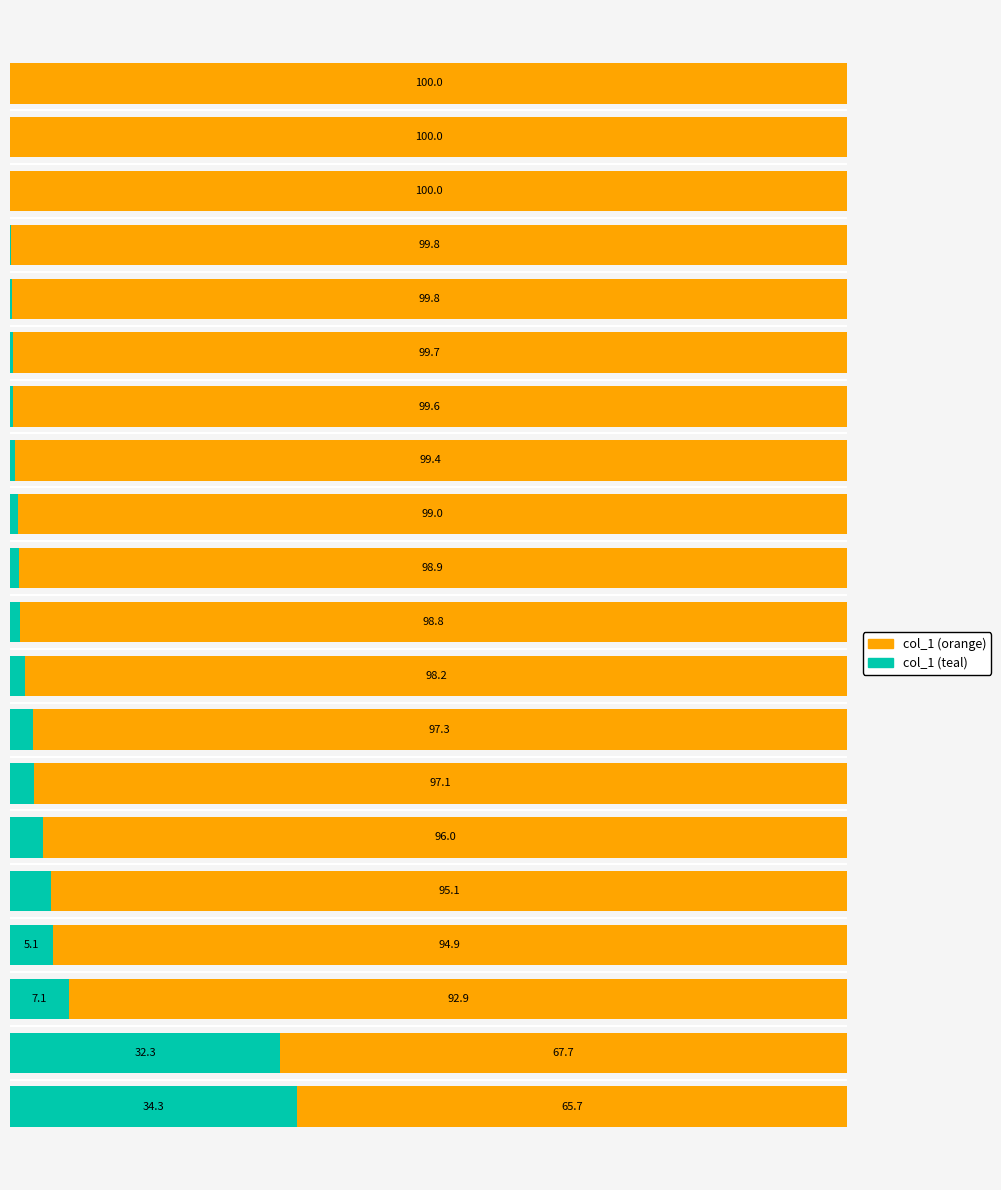

What are all the series names shown in the legend?

col_1 (orange), col_1 (teal)